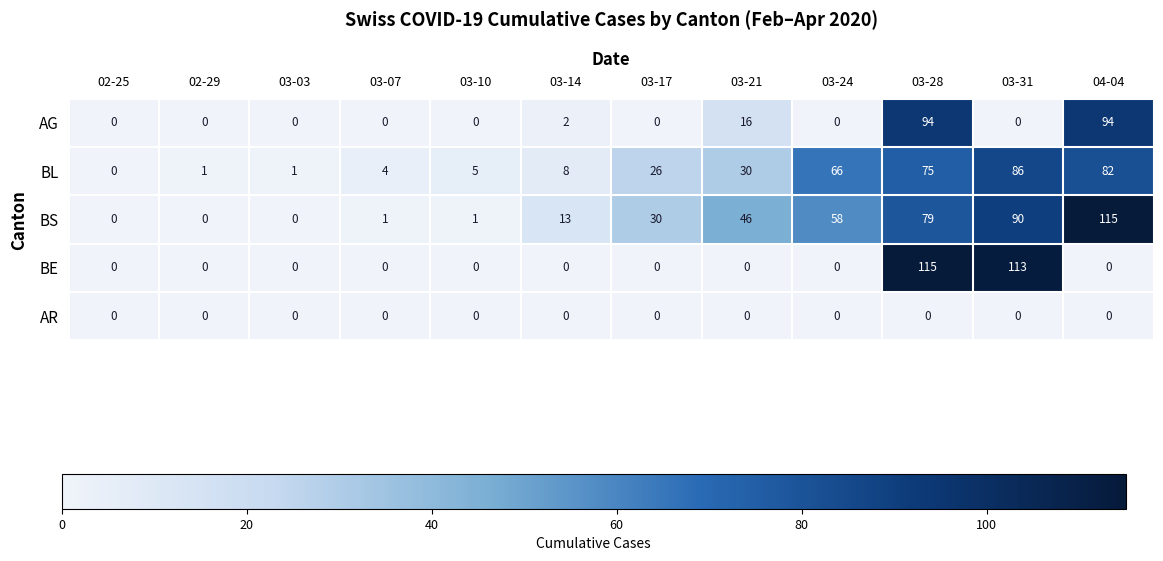

How many series are shown in this chart?

5